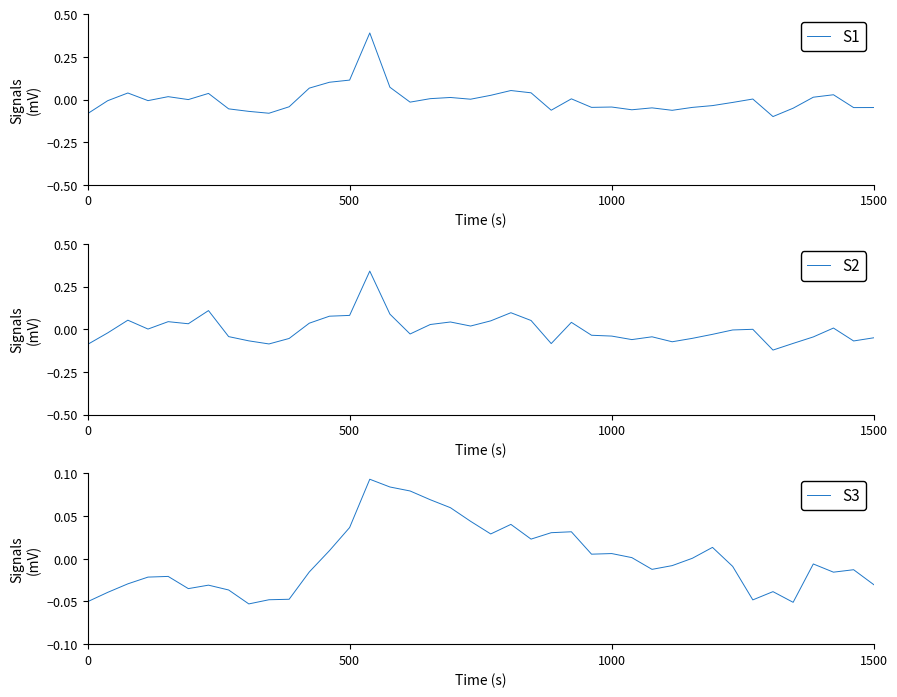

Between 11 and 19, which is larger?

11